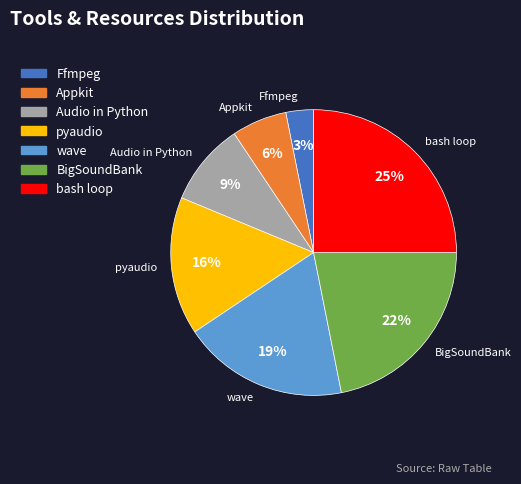

Rank the categories by value from highest to lowest.

bash loop, BigSoundBank, wave, pyaudio, Audio in Python, Appkit, Ffmpeg